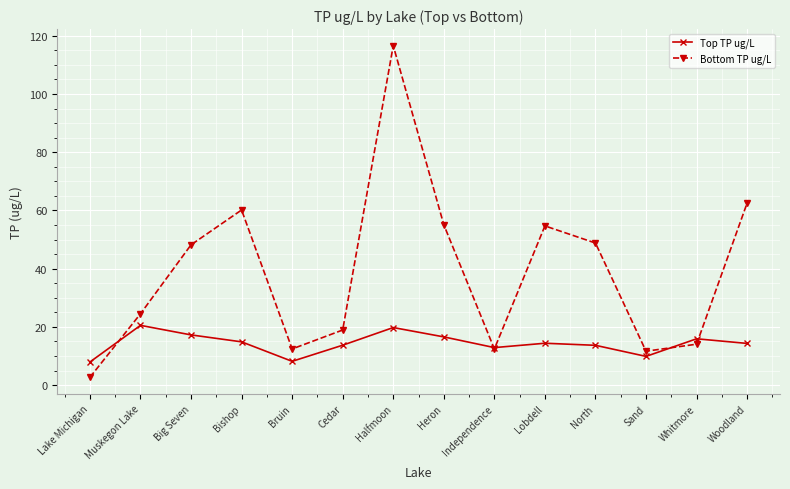

At how many categories does at least one series exceed 28?

7